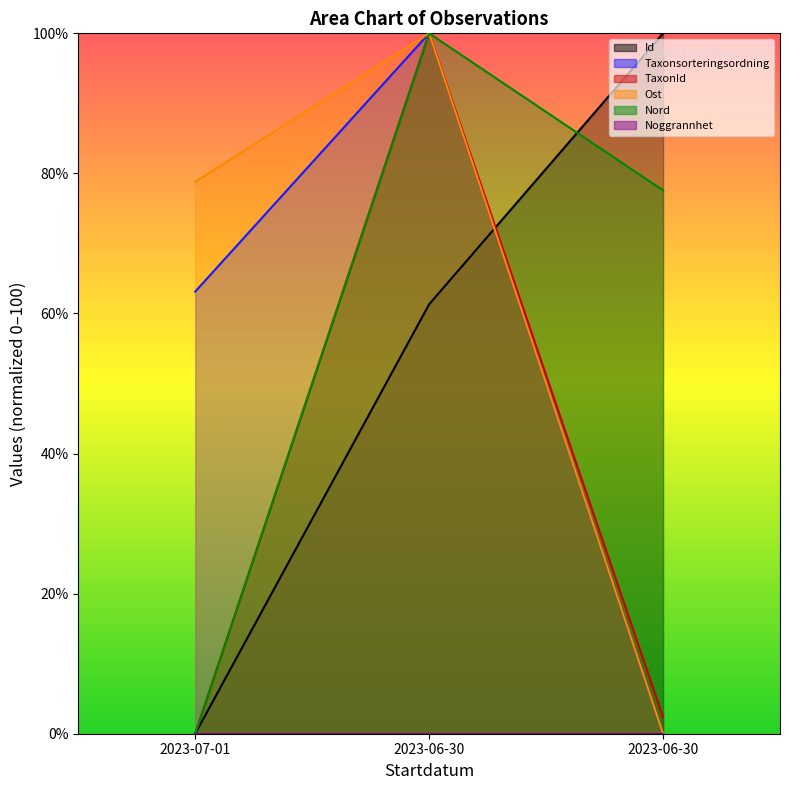

Between 2023-06-30 and 2023-07-01, which is larger?

2023-06-30